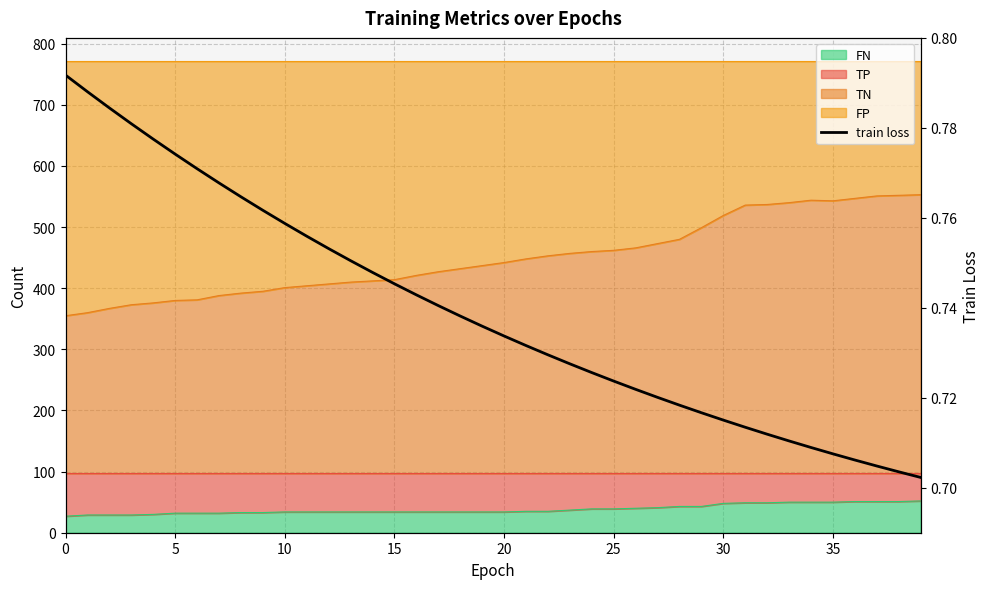

What is the sum of all values?

29.6